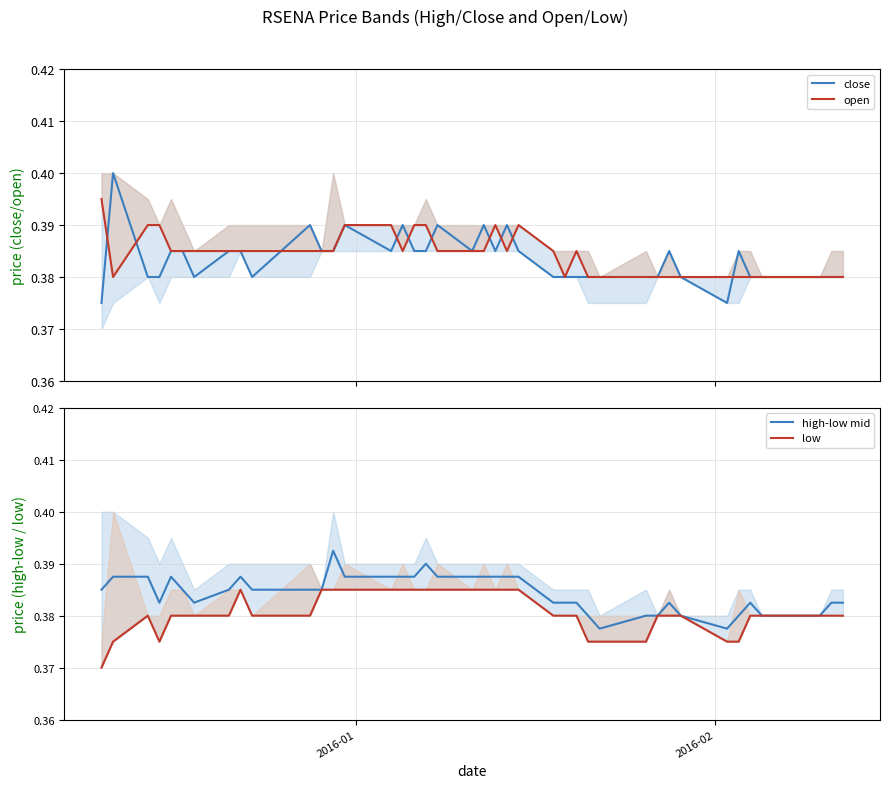

What is the average value of the high-low mid series?

0.4